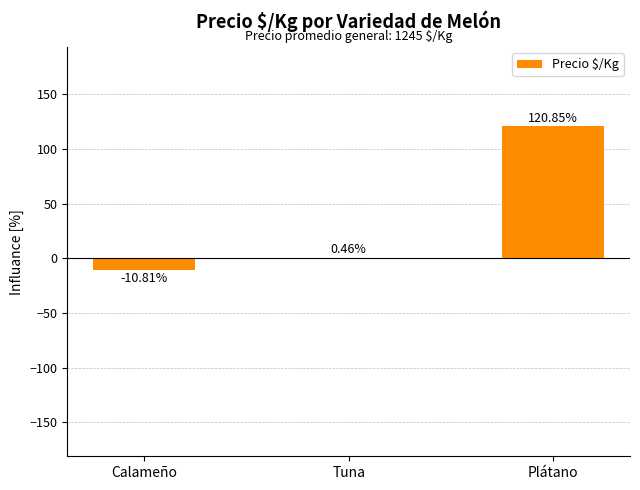

True or false: the data shows -10.8 at Calameño.

True